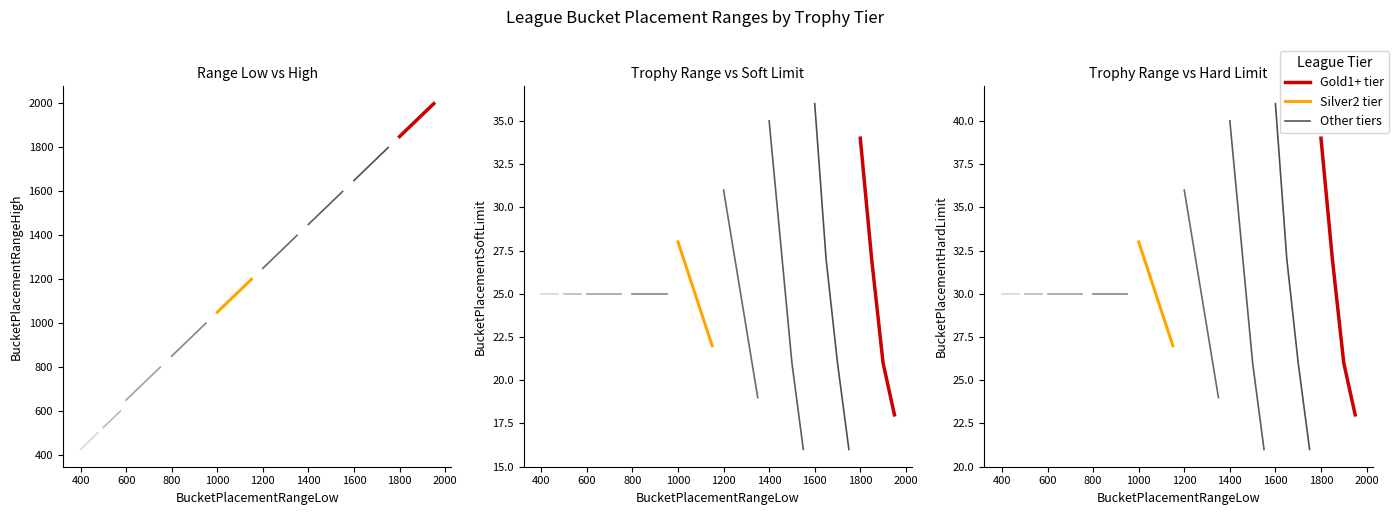

What is the sum of the Silver2 group values at 200 and 600?

62